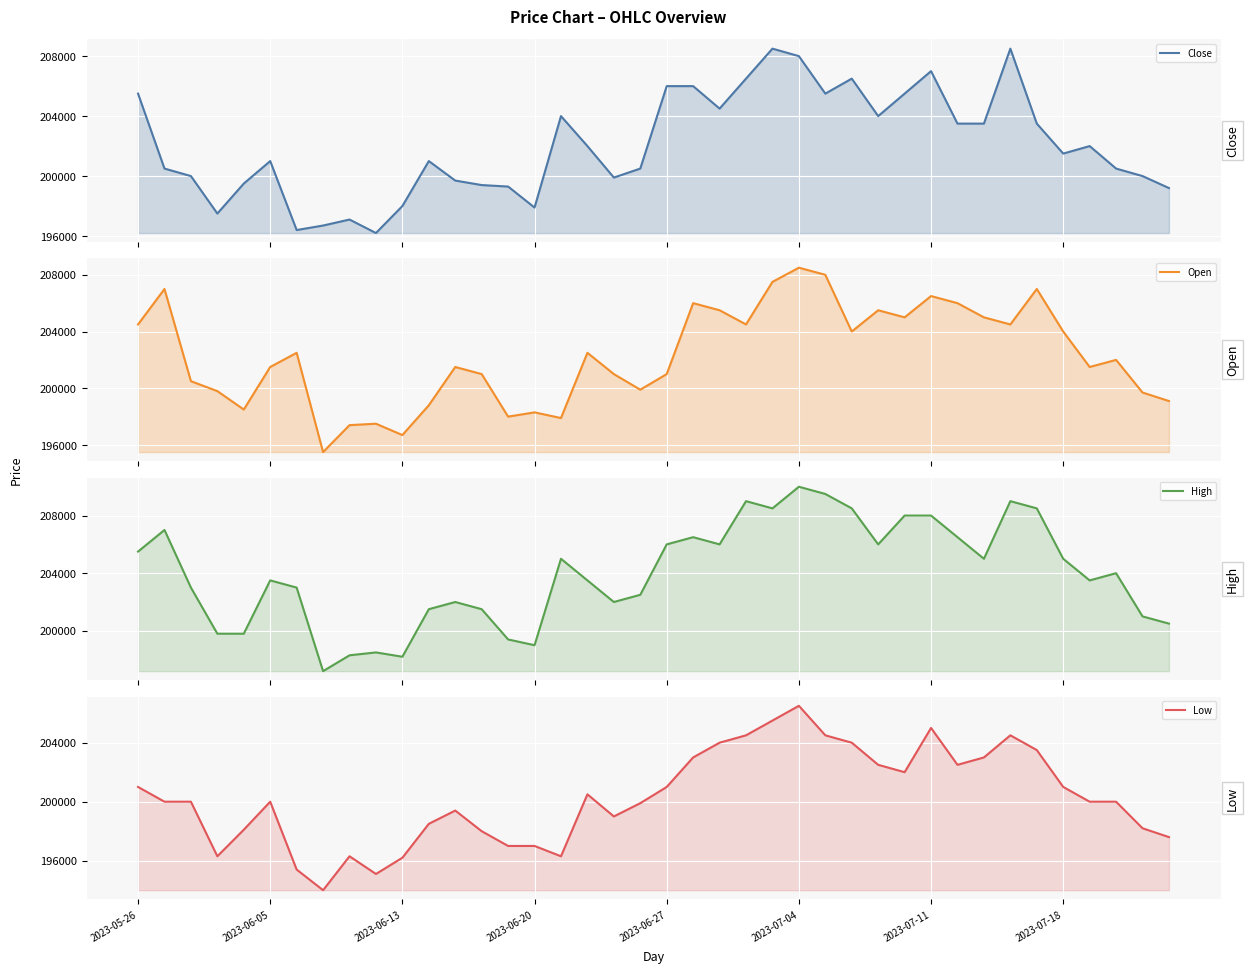

True or false: Open and Low cross at least once.

False